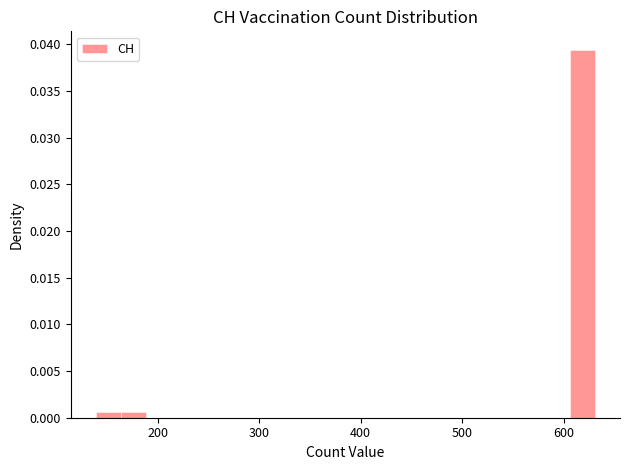

Around what value on the x-axis is the tallest bar? Give the approximate position of its centre, as read against the axis.

620